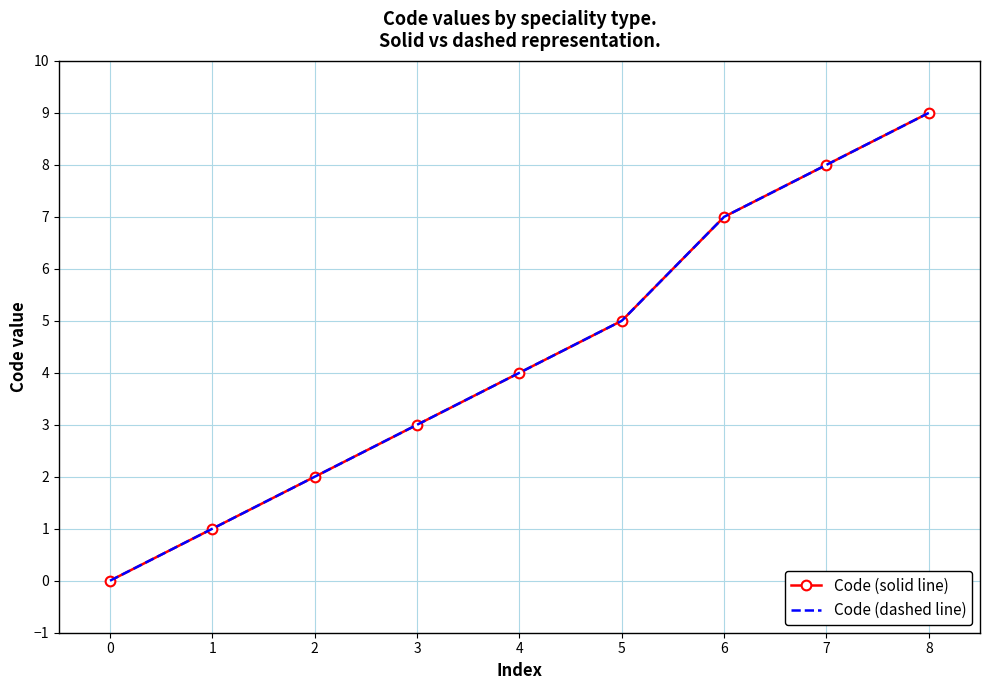

How many positive values does the Code (dashed line) series have?

8